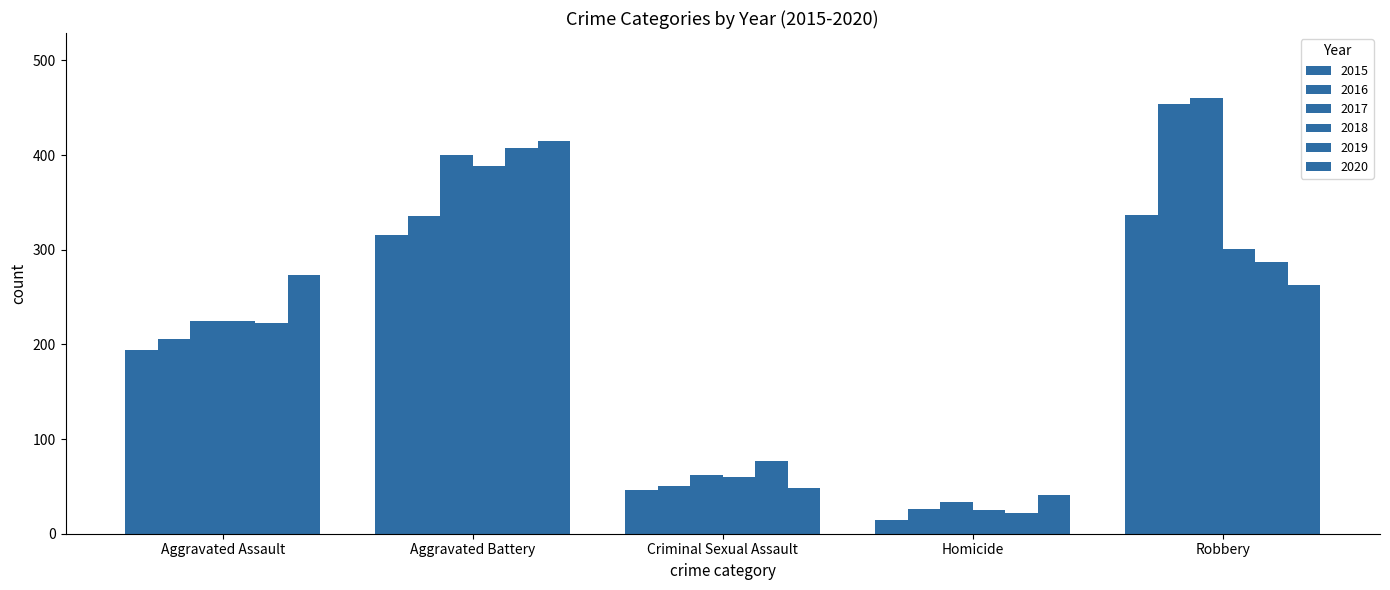

Read the 2015 value at Homicide.

15